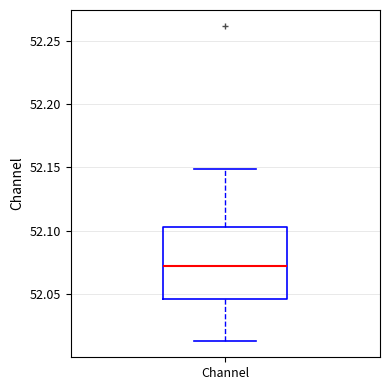

Where is the upper edge of the box for Channel on the y-axis? The values are not printed on the chart, so give them approximately, as read against the axis.

52.105